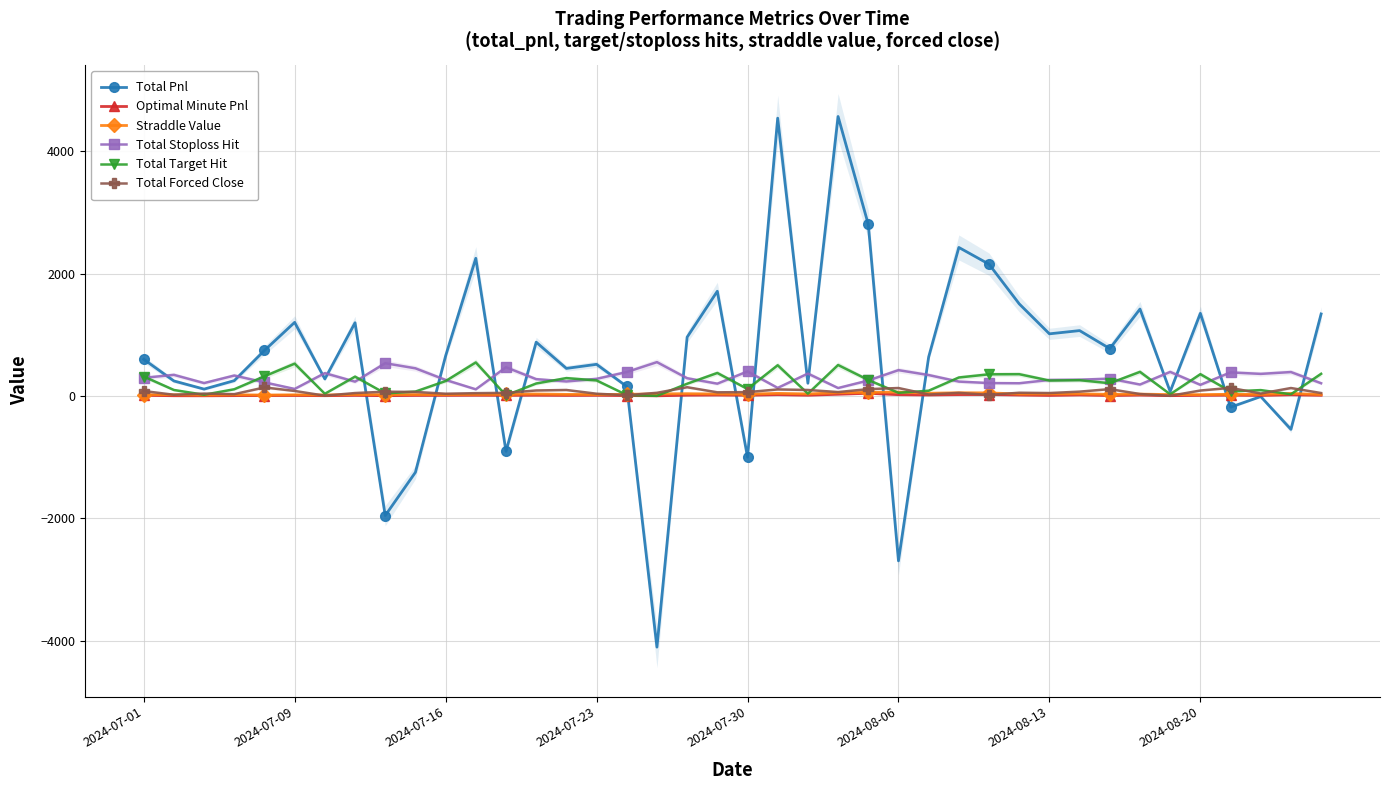

What is the total value across all series at 27?

3089.6